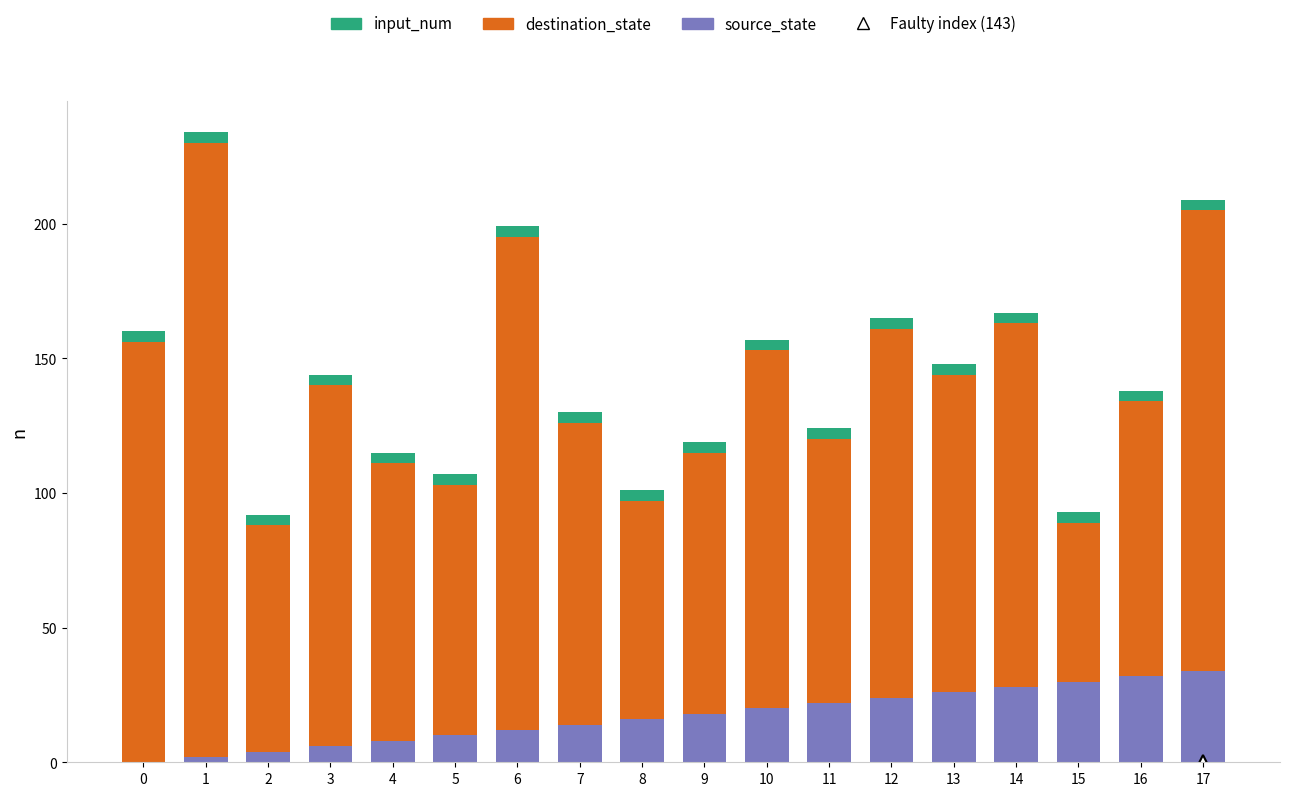

What is the maximum value for source_state?

34